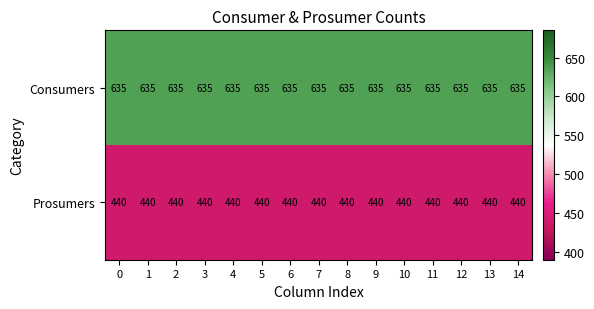

What is the minimum value shown in the chart?

440